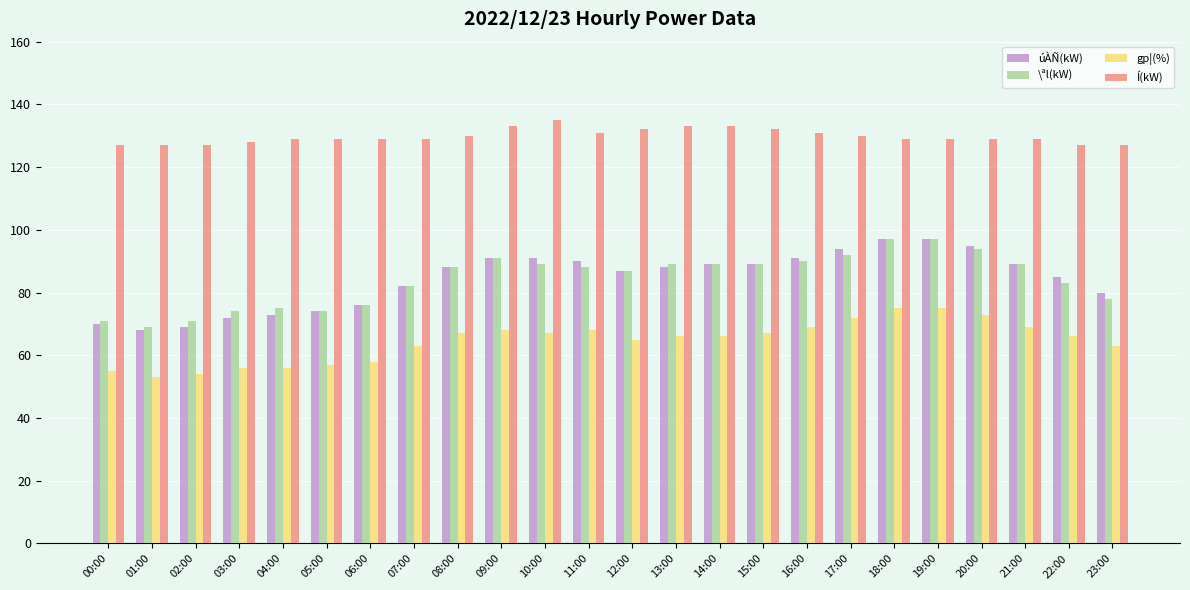

What are all the series names shown in the legend?

úÀÑ(kW), \ªl(kW), gp¦(%), Í(kW)